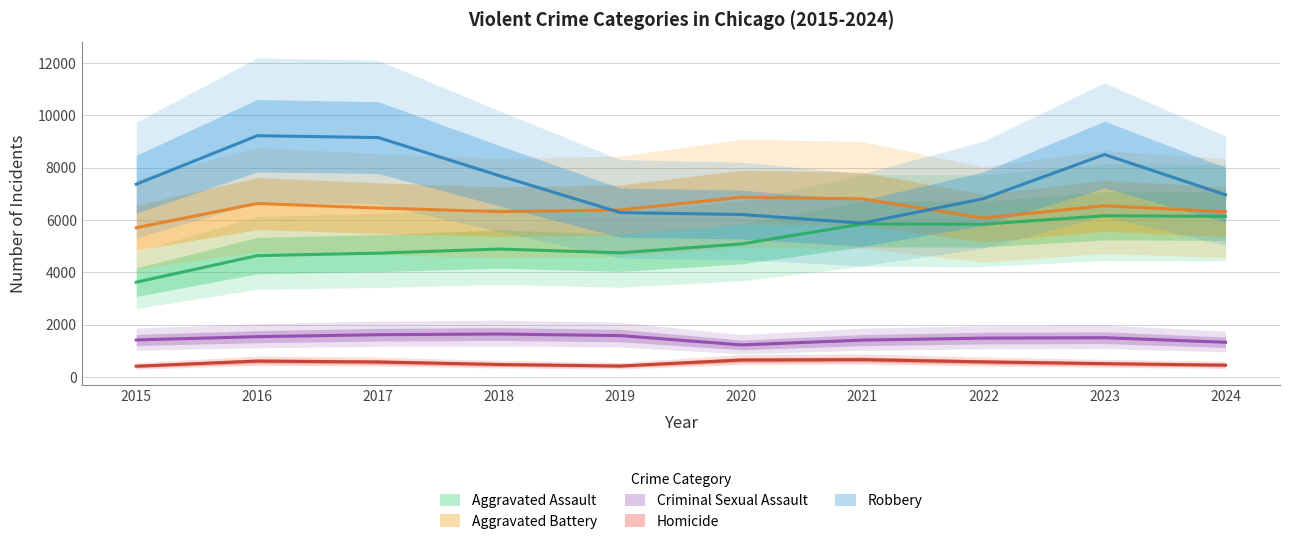

Which series has the largest total across all categories?

Robbery